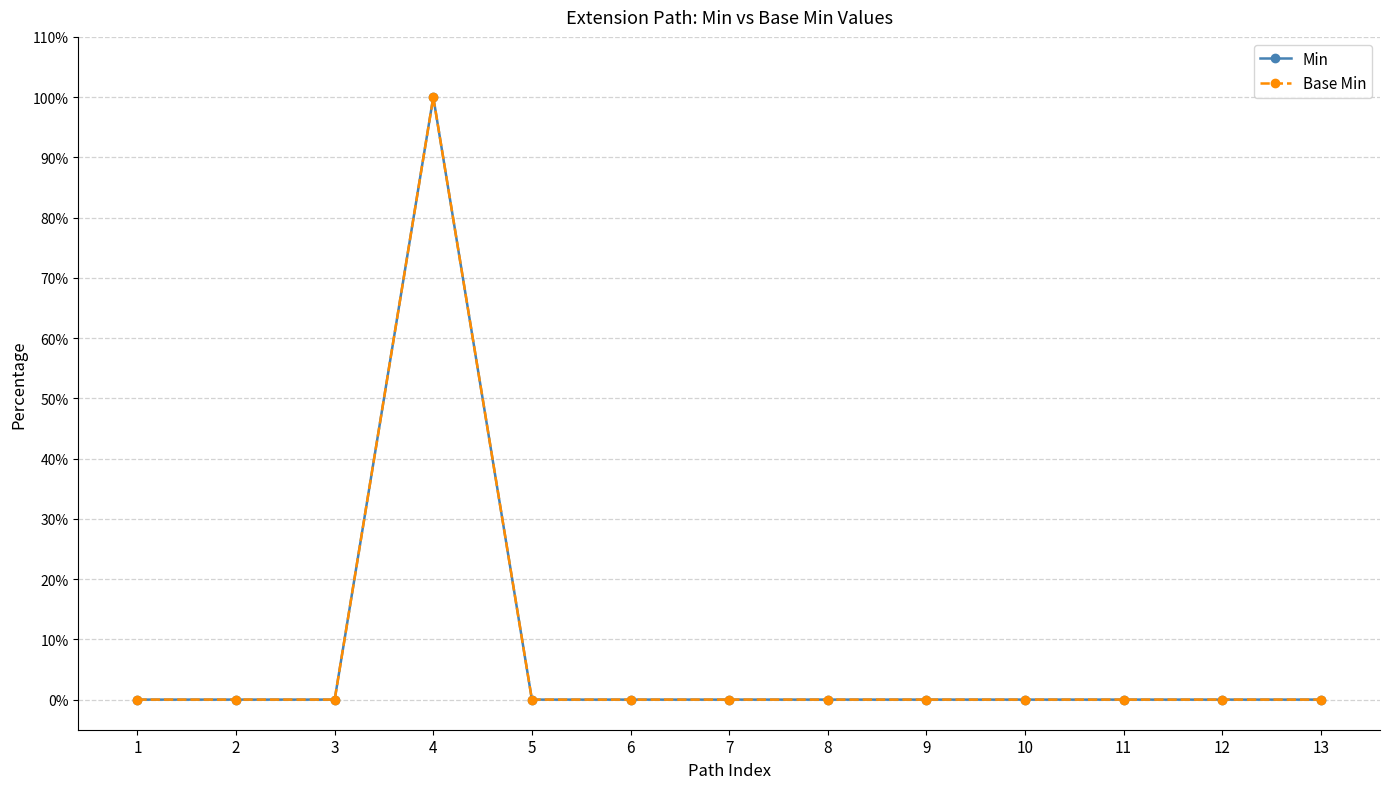

What is the difference between the maximum and minimum values in the Base Min series?

1